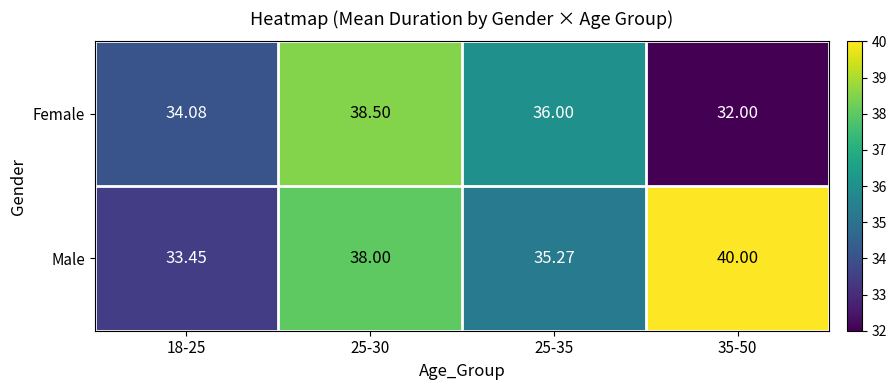

Between 18-25 and 25-35, which series saw the biggest shift?

Female